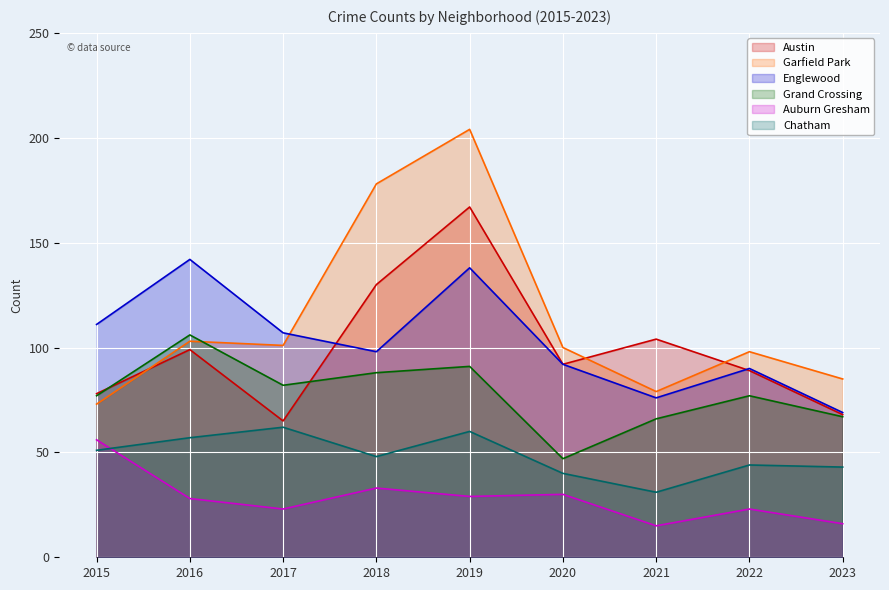

Does the chart display data point markers on the line(s)?

No